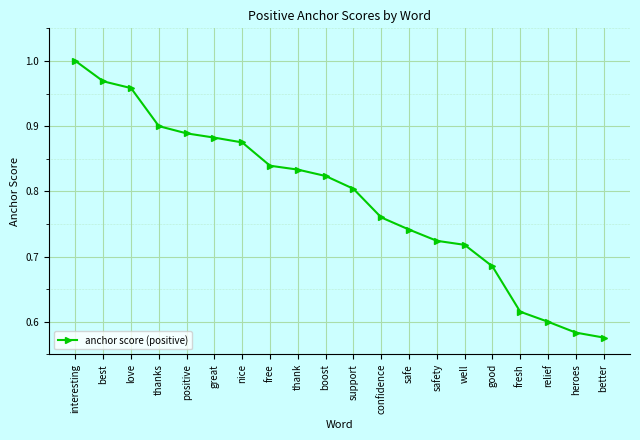

The chart shows a value of 0.8 at boost. True or false?

True